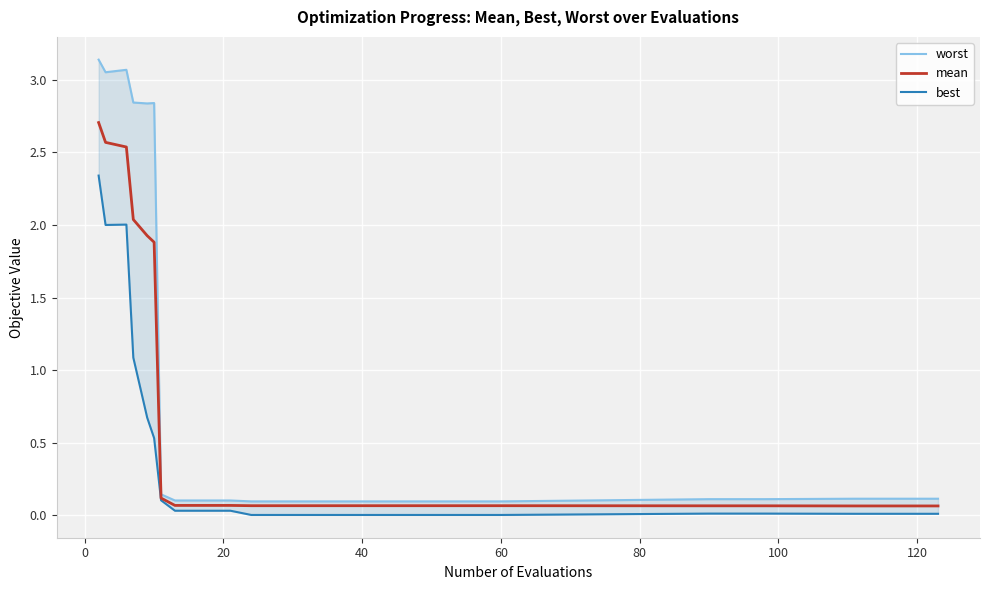

Which series has the largest range (max minus min)?

worst